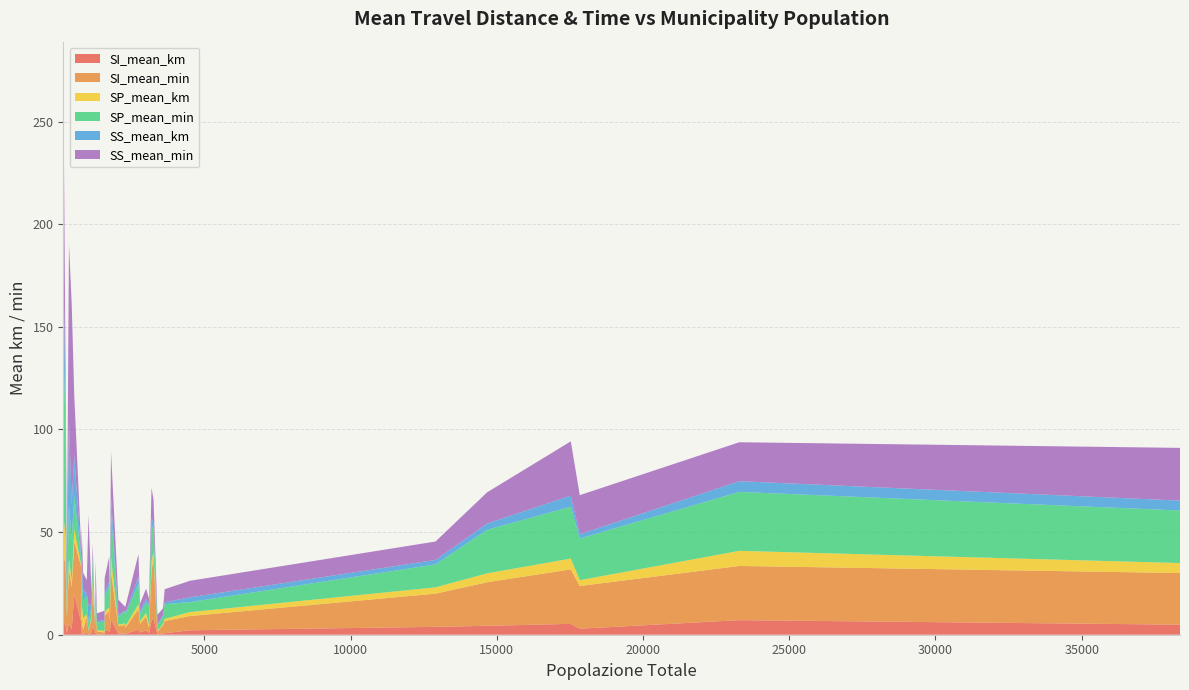

What are all the series names shown in the legend?

SI_mean_km, SI_mean_min, SP_mean_km, SP_mean_min, SS_mean_km, SS_mean_min